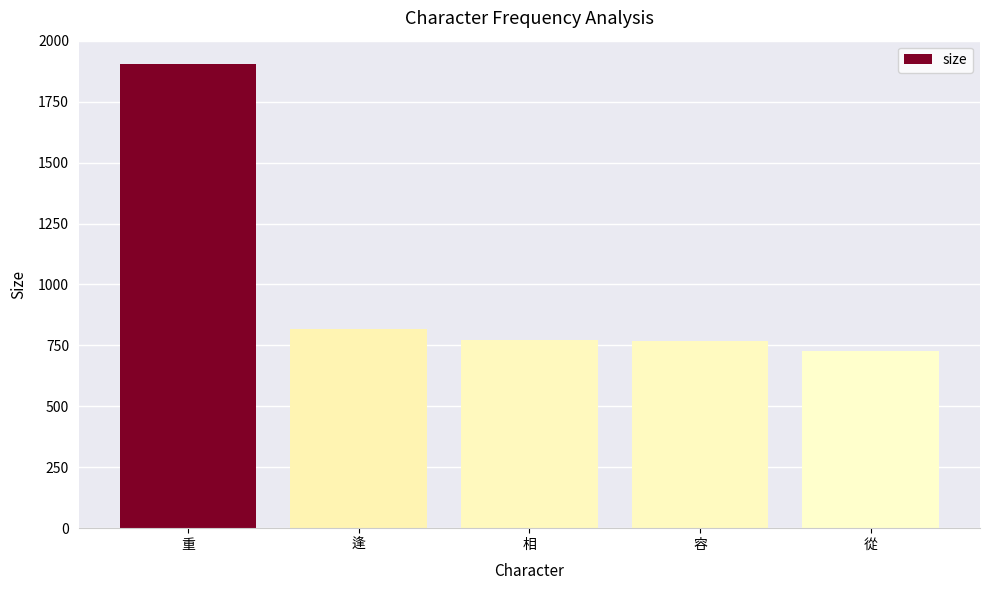

Where is the data nearest to the value 1315?

逢